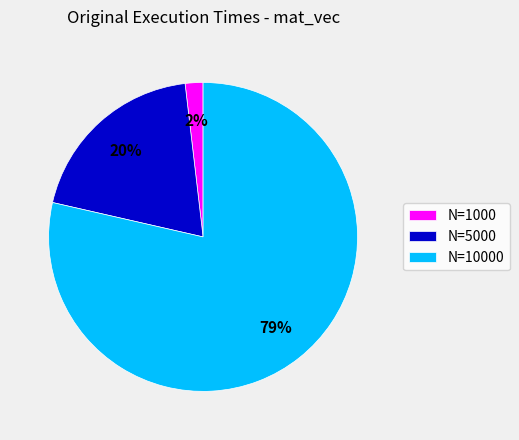

Combined, do N=10000 and N=1000 account for over 50%?

Yes